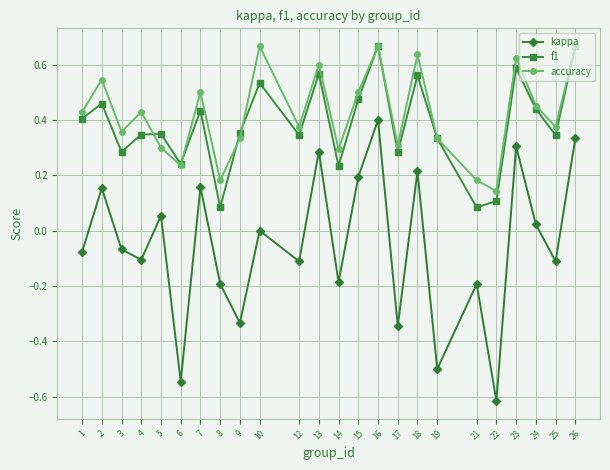

Which series has the largest range (max minus min)?

kappa